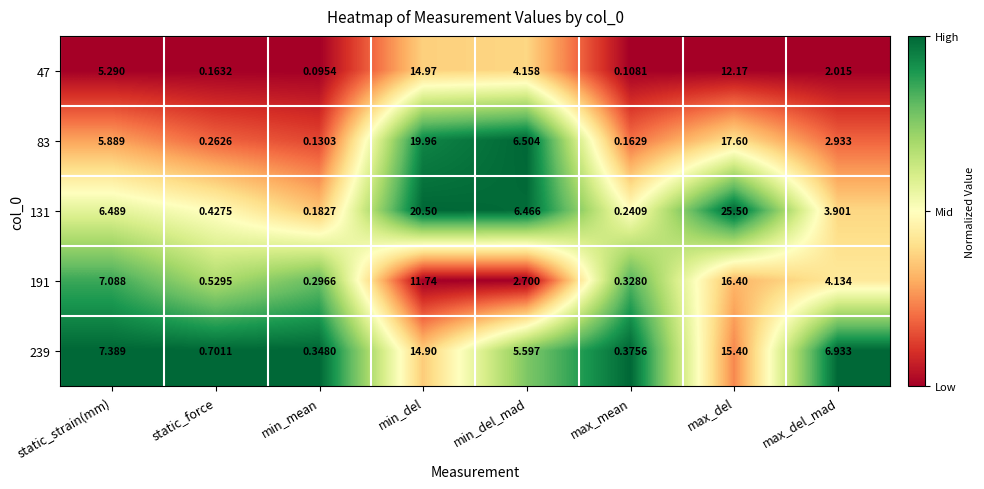

At which label does 47 first exceed 4?

static_strain(mm)